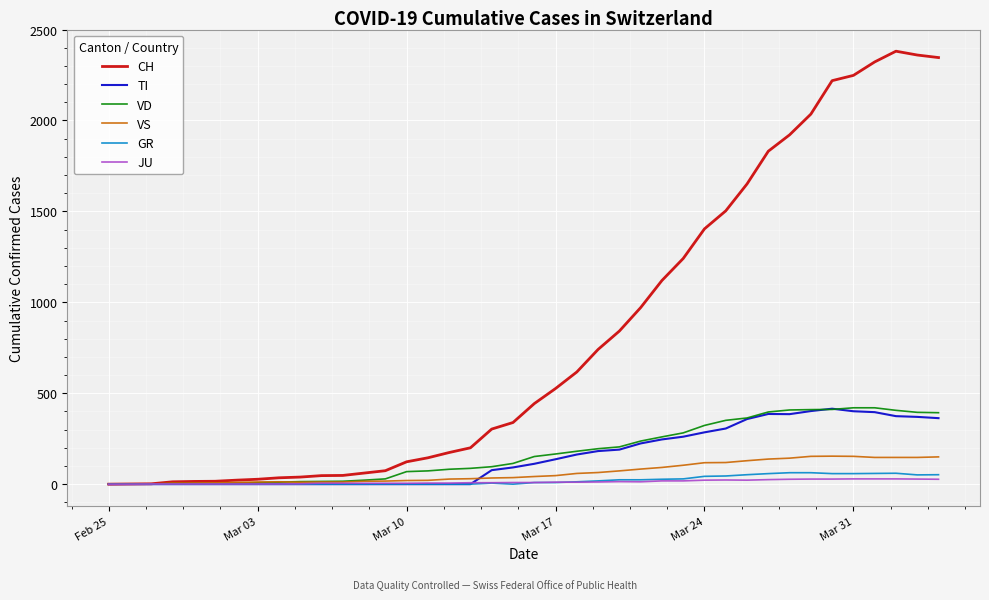

What is the maximum value shown in the chart?

2381